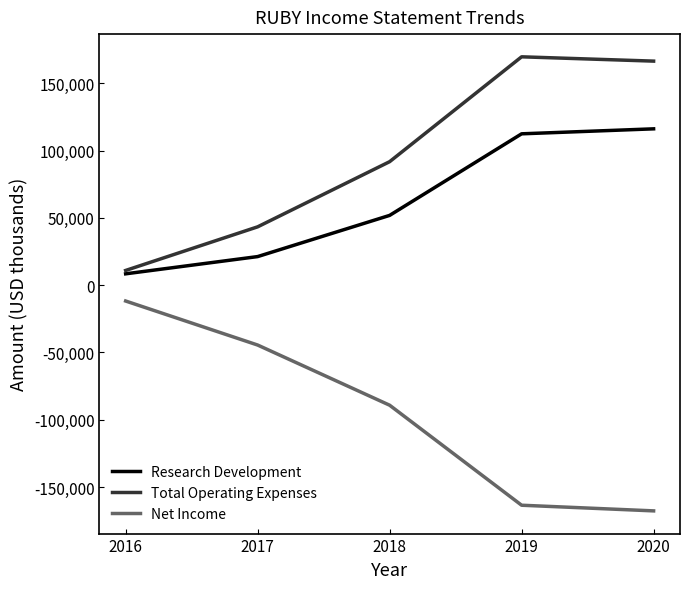

What are all the series names shown in the legend?

Research Development, Total Operating Expenses, Net Income